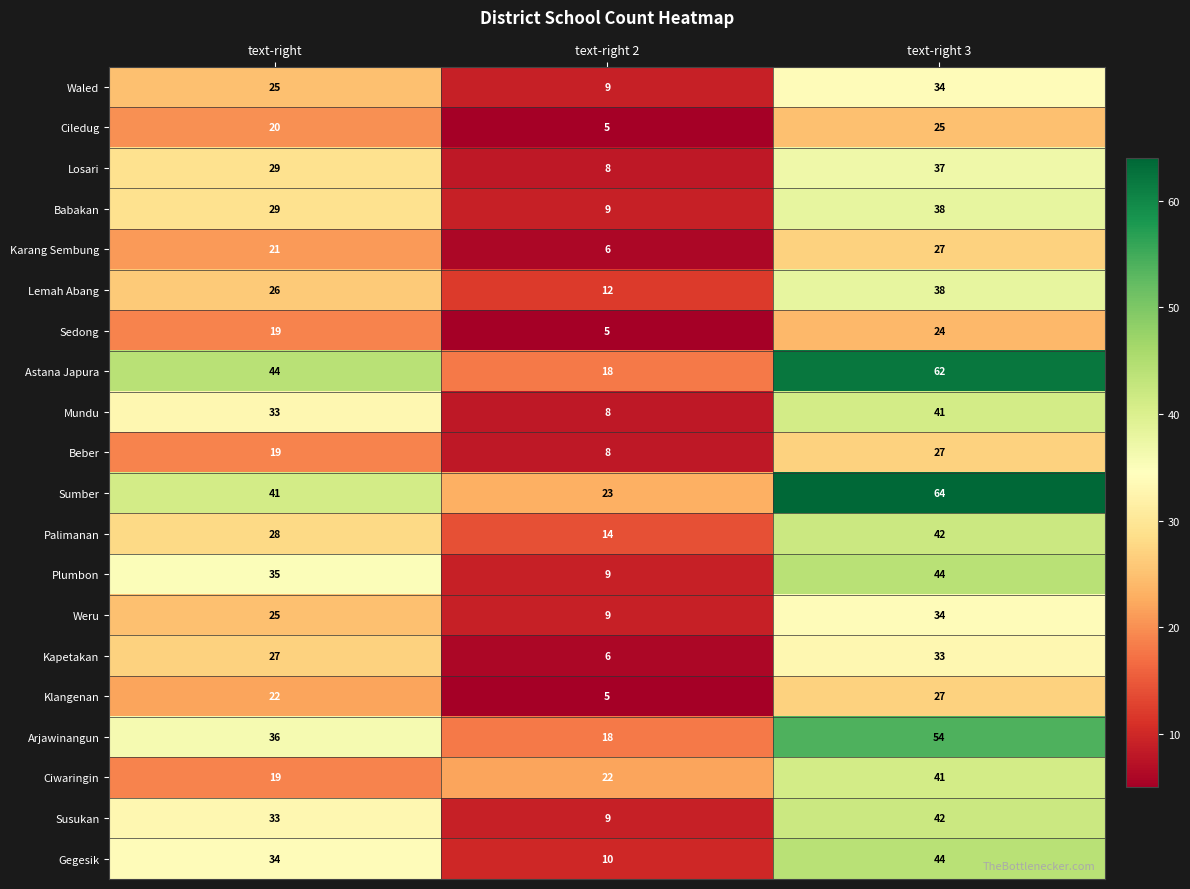

Rank the categories by Babakan value from highest to lowest.

text-right 3, text-right, text-right 2